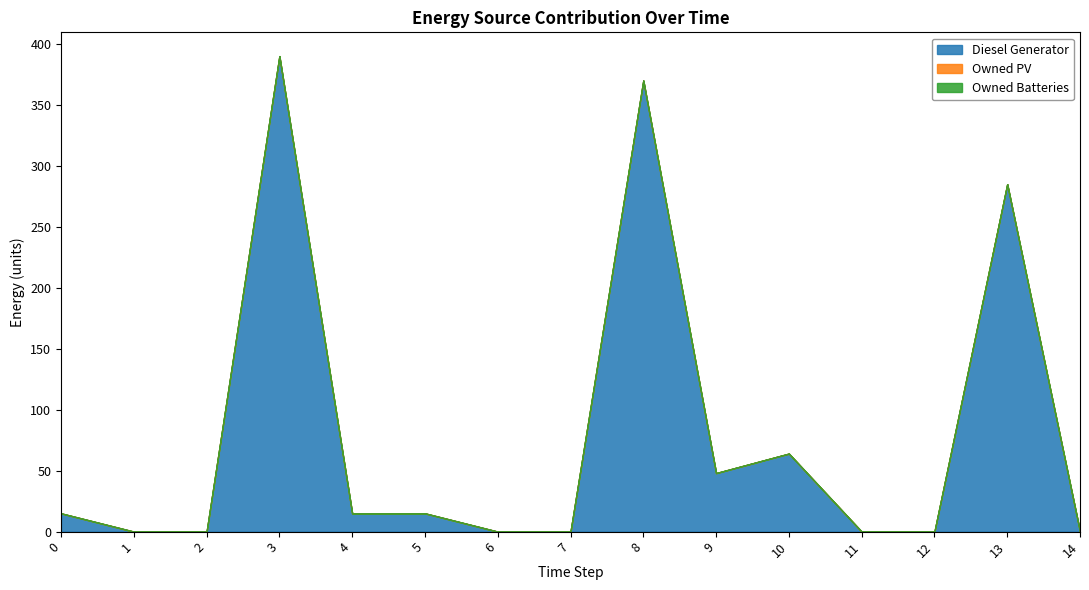

Is it true that Owned PV equals 0 at 9?

True